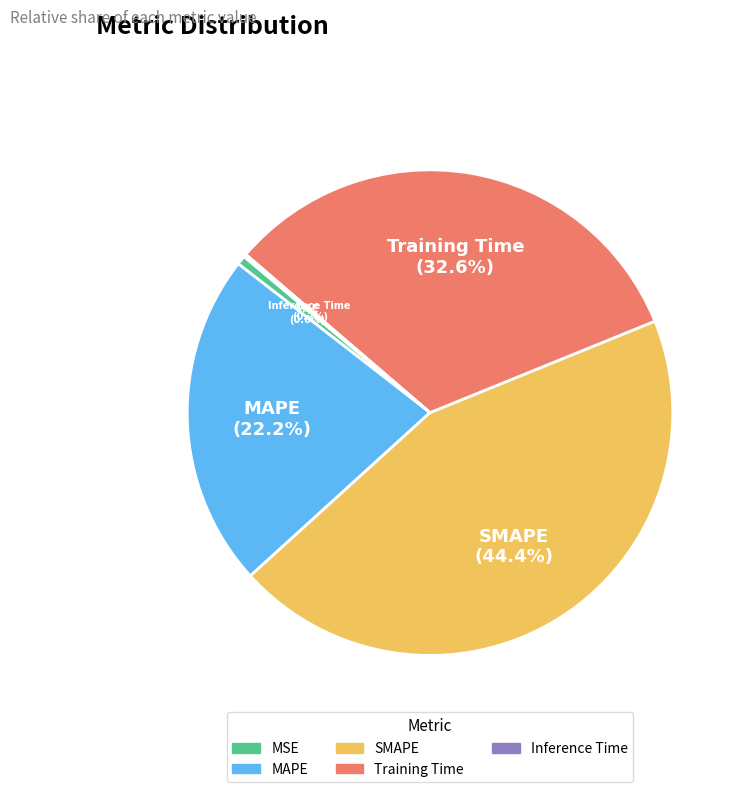

Which category has the biggest portion of the pie?

SMAPE